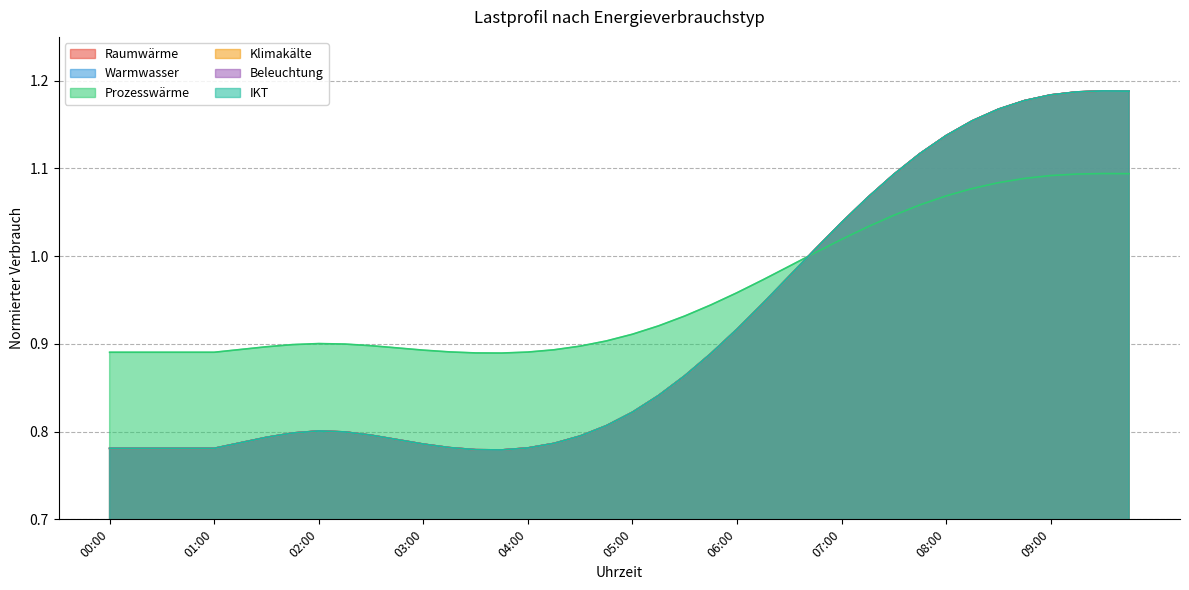

The Raumwärme series shows 0.8 at 02:00. True or false?

True